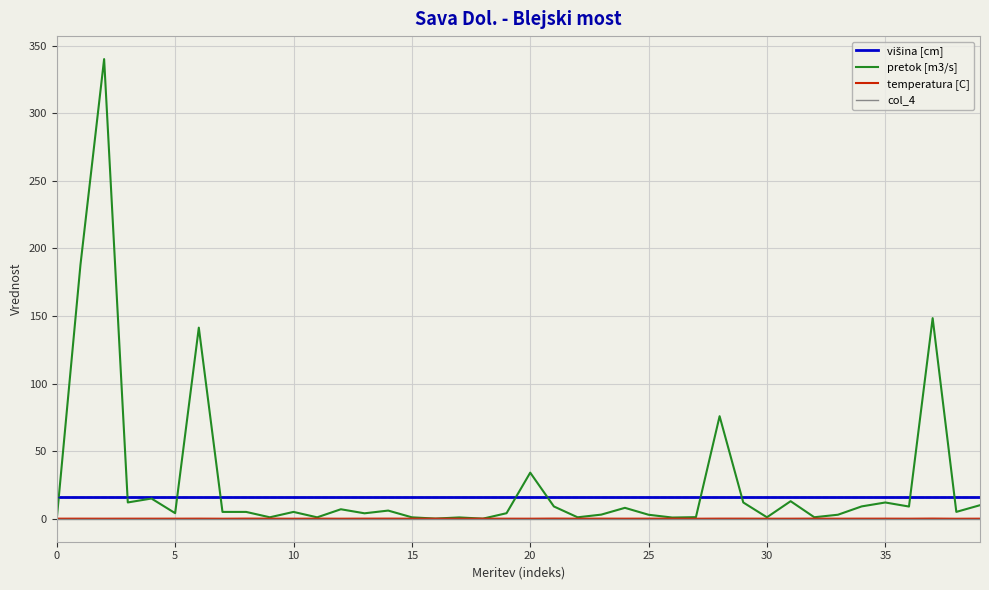

Which series has the widest spread of values?

pretok [m3/s]